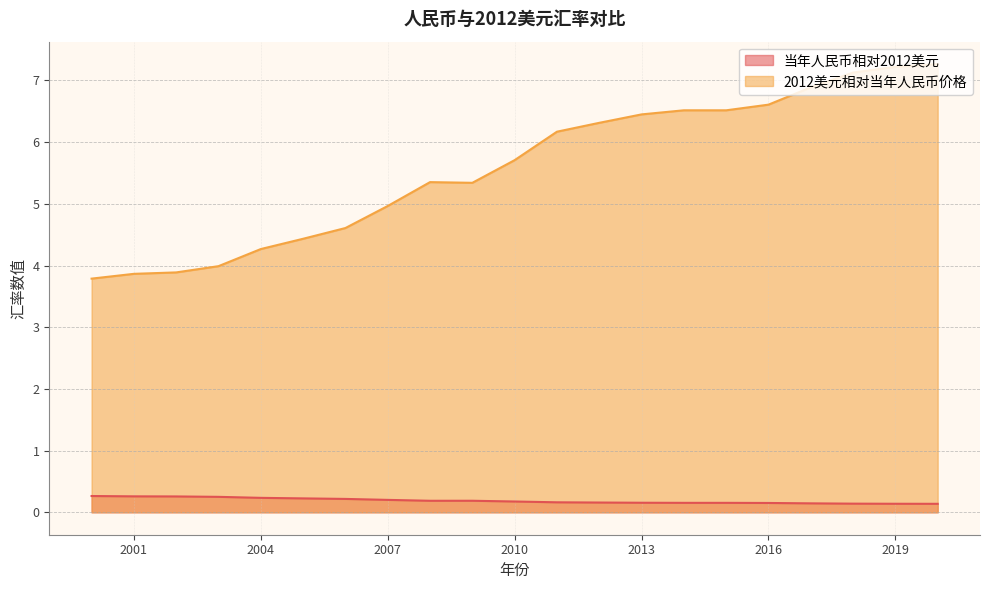

How many lines are shown in the chart?

2